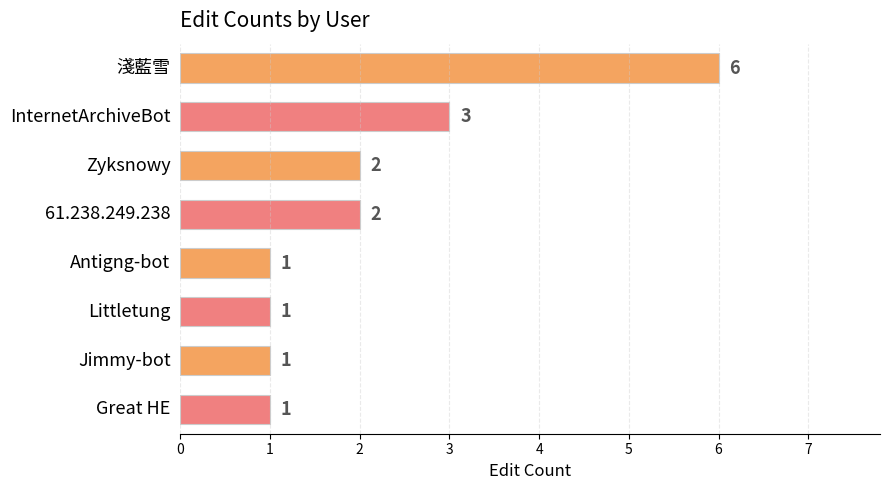

The value at 61.238.249.238 is 2. True or false?

True